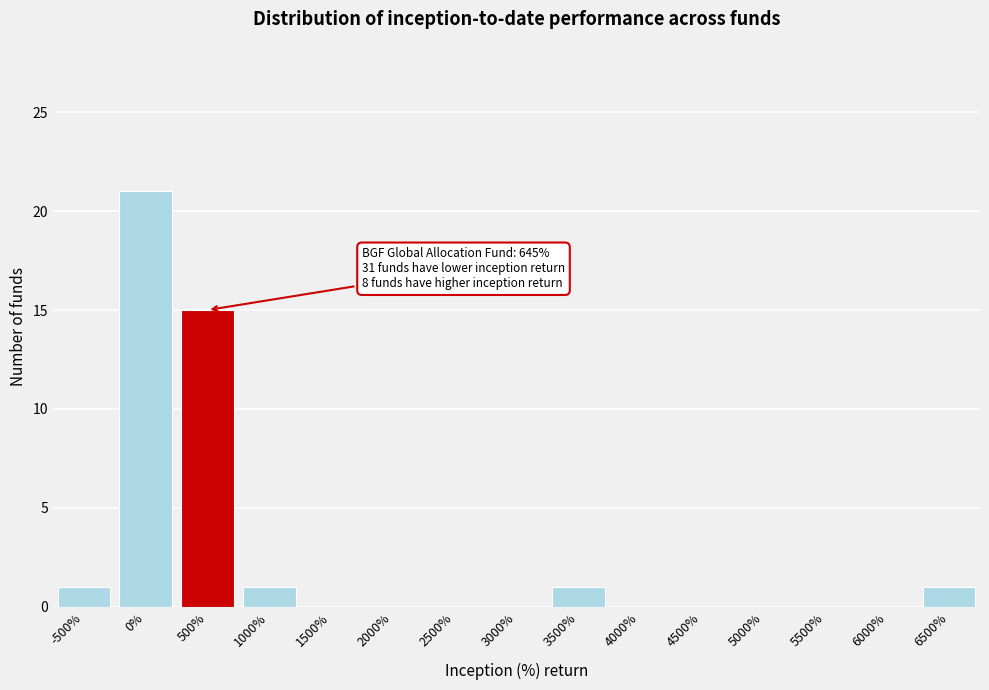

Reading left to right, extract all data points from this chart.

-500%=1	0%=21	500%=15	1000%=1	1500%=0	2000%=0	2500%=0	3000%=0	3500%=1	4000%=0	4500%=0	5000%=0	5500%=0	6000%=0	6500%=1